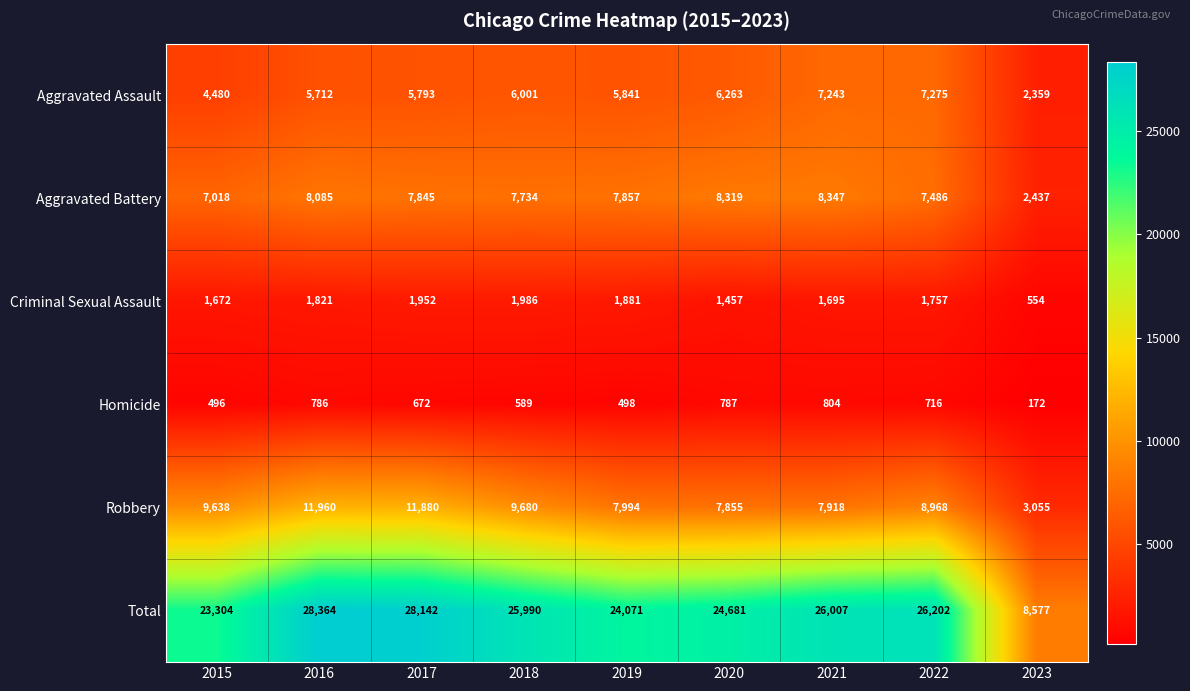

What is the spread (max minus min) of values at 2021?

25203